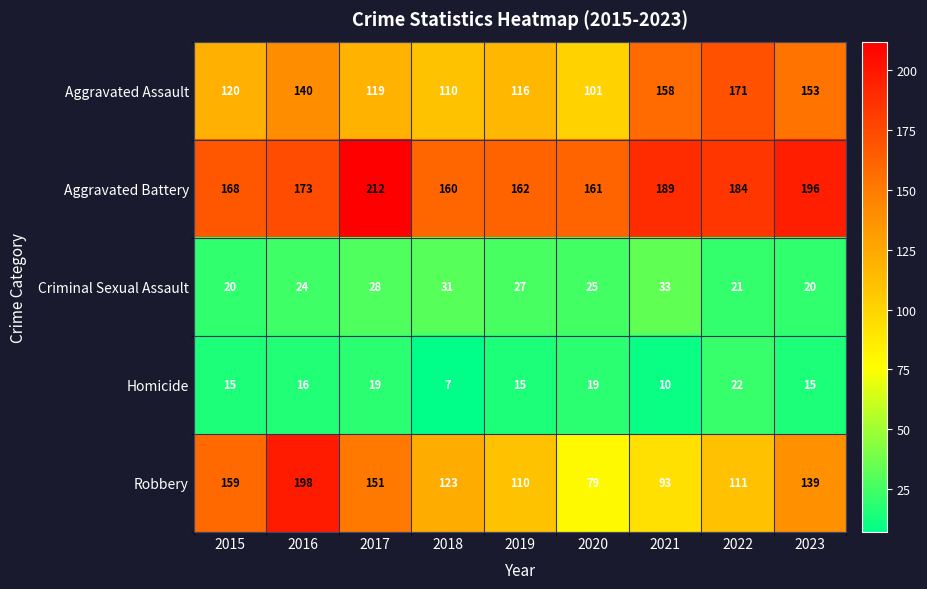

Rank the series by their maximum value, from highest to lowest.

Aggravated Battery, Robbery, Aggravated Assault, Criminal Sexual Assault, Homicide